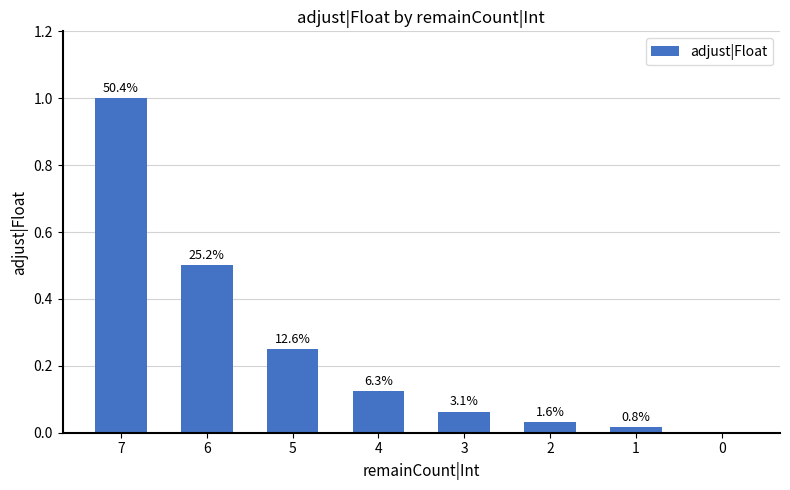

Reading left to right, transcribe all the data shown in this chart.

7=1.0	6=0.5	5=0.2	4=0.1	3=0.1	2=0.0	1=0.0	0=0.0